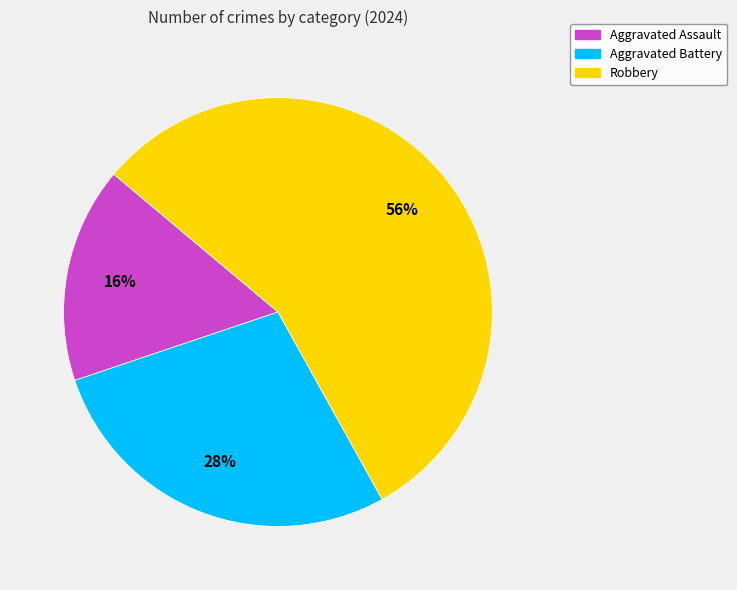

Rank the categories by value from lowest to highest.

Aggravated Assault, Aggravated Battery, Robbery